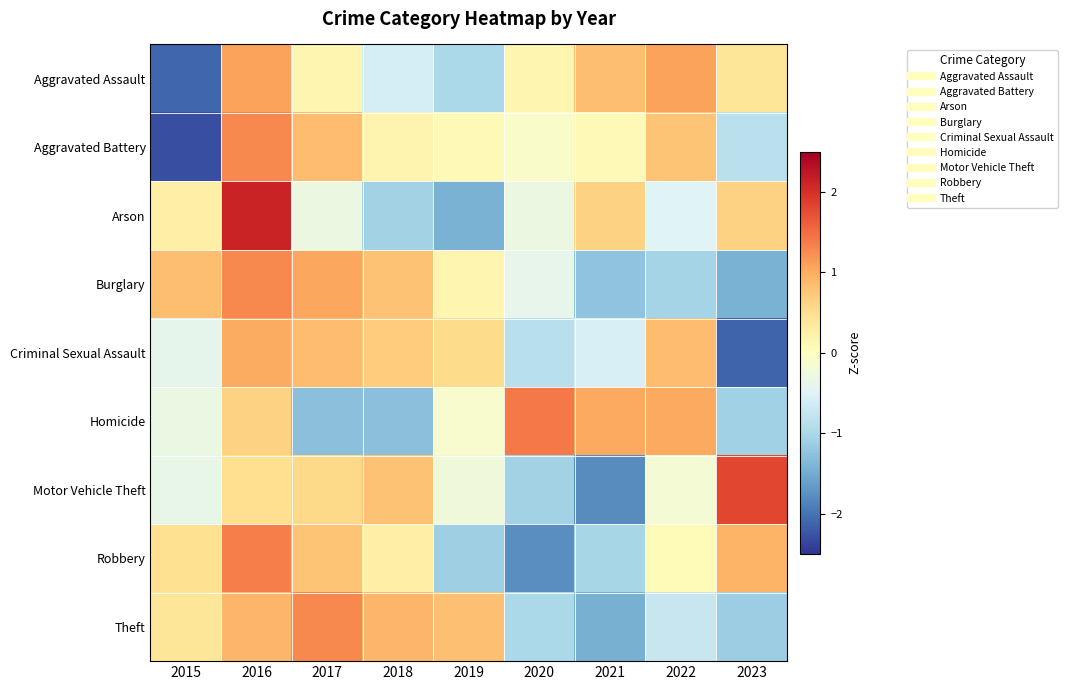

At how many categories does at least one series exceed 0?

9